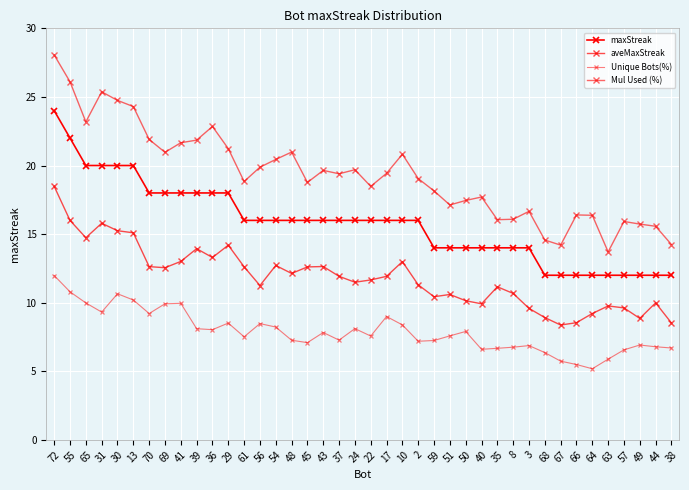

Which series has the largest total across all categories?

Mul Used (%)